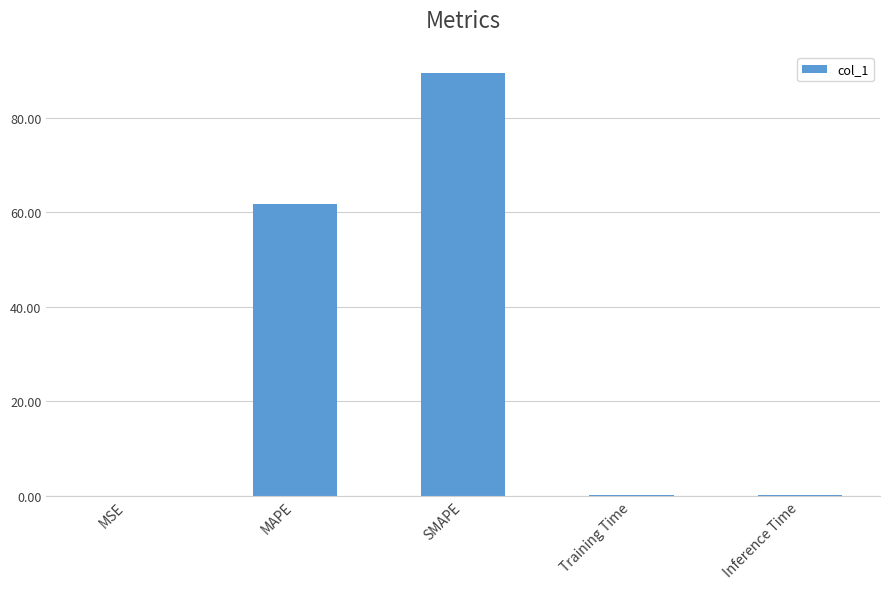

Is it true that the value at Inference Time is 0.2?

True